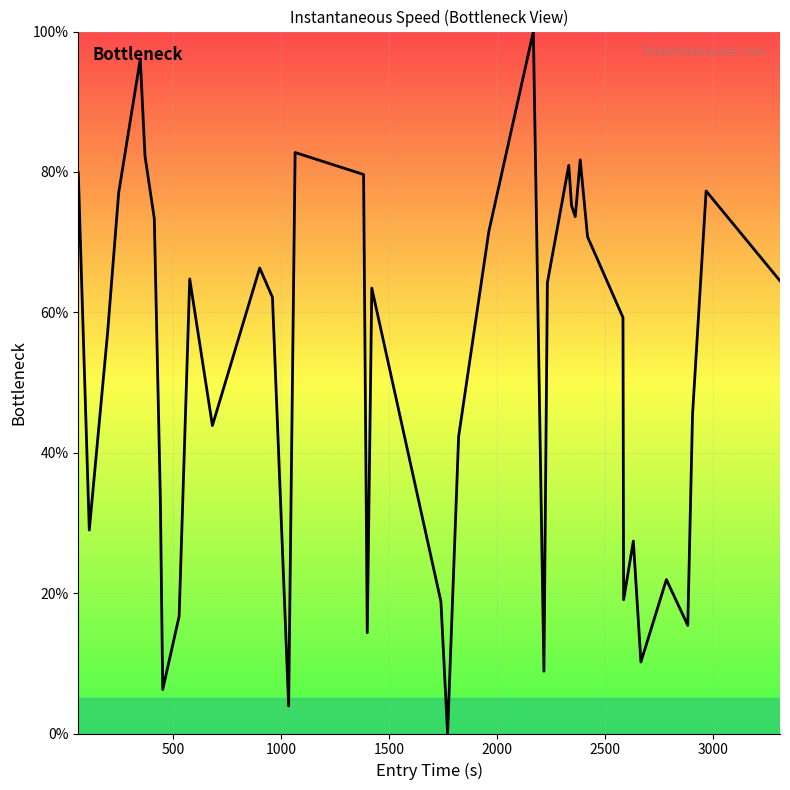

What is the difference between the maximum and minimum values?

100.0